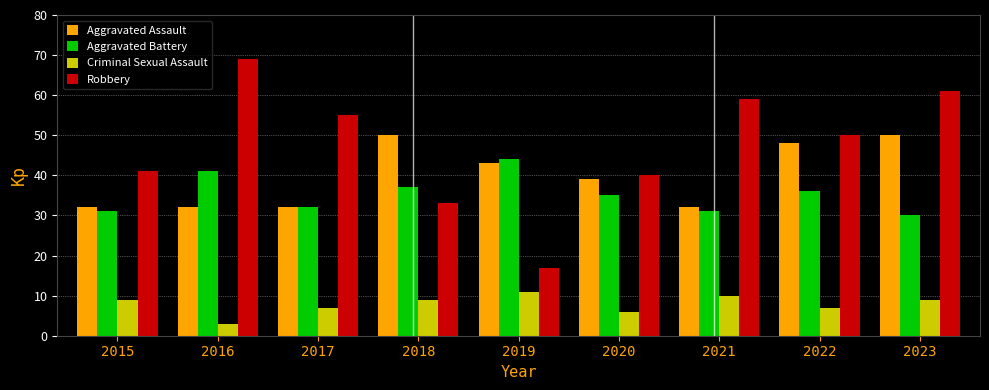

Which series has the largest range (max minus min)?

Robbery